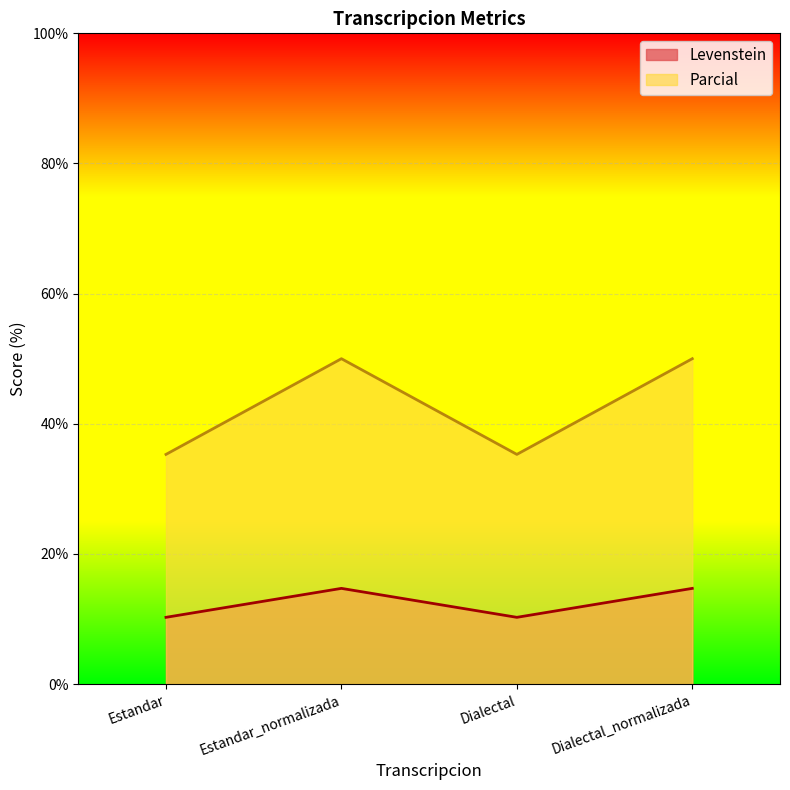

Is the value of Parcial at Estandar_normalizada greater than the value of Levenstein at Dialectal?

Yes